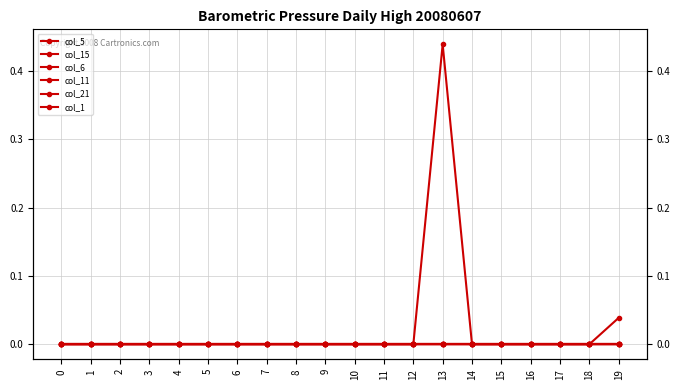

The col_11 series shows 0.0 at 15. True or false?

True